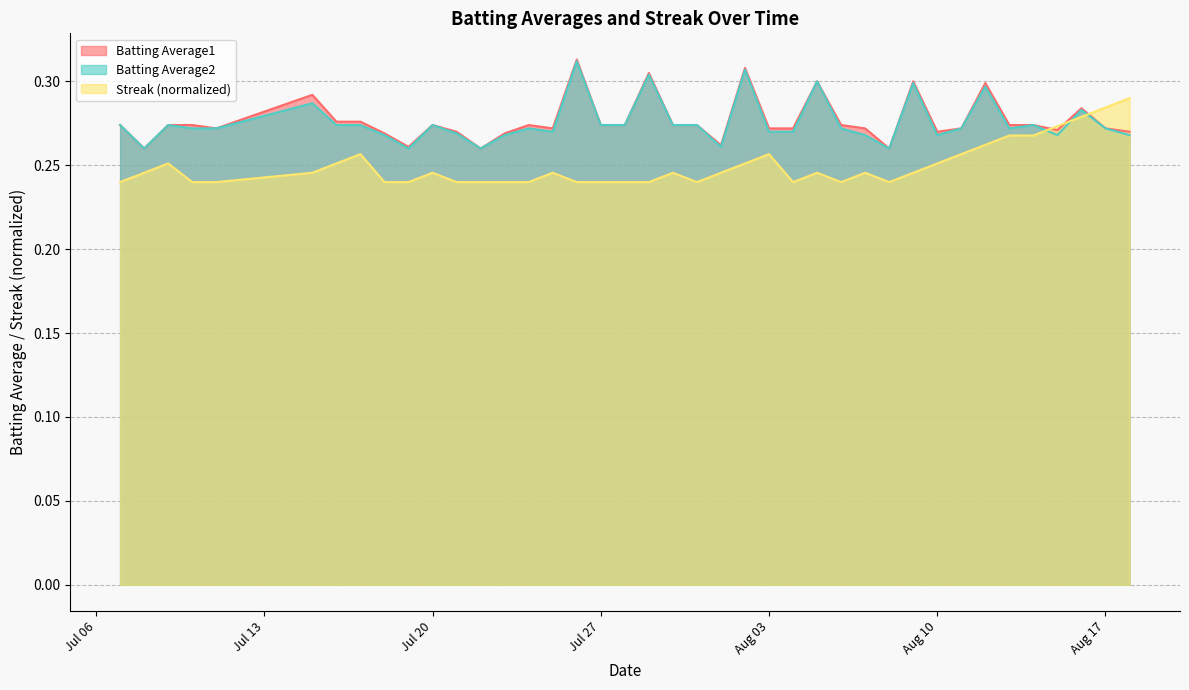

Is it true that Batting Average2 equals 0.2 at Jul 27?

False